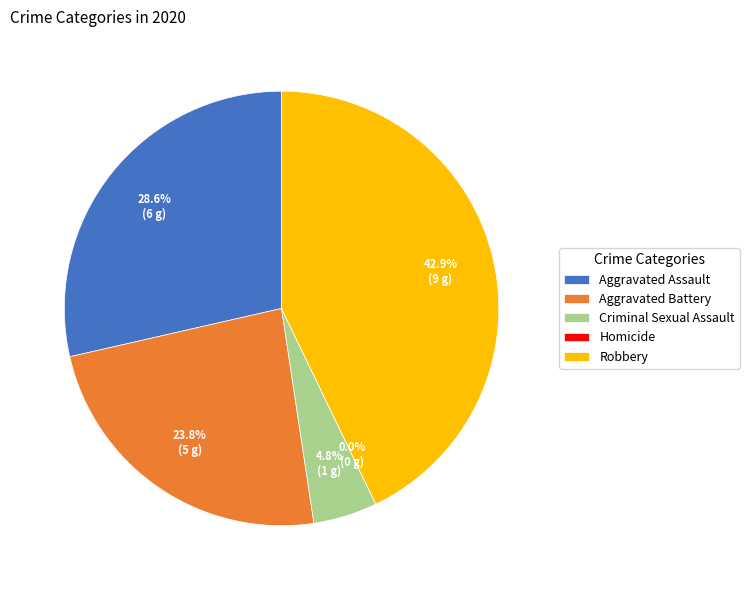

Count the number of slices in the pie.

5